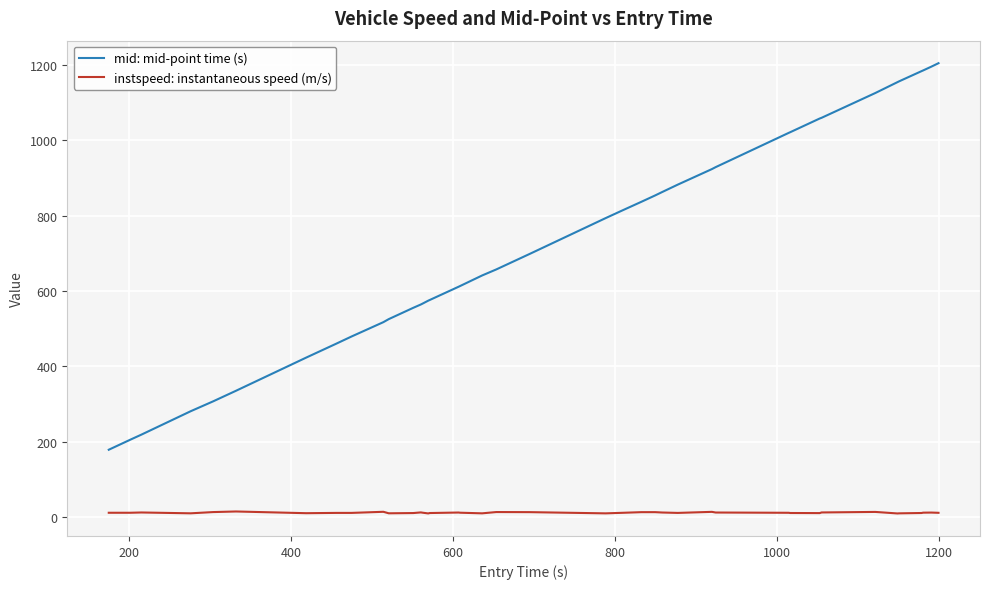

True or false: mid: mid-point time (s) and instspeed: instantaneous speed (m/s) intersect in this chart.

False